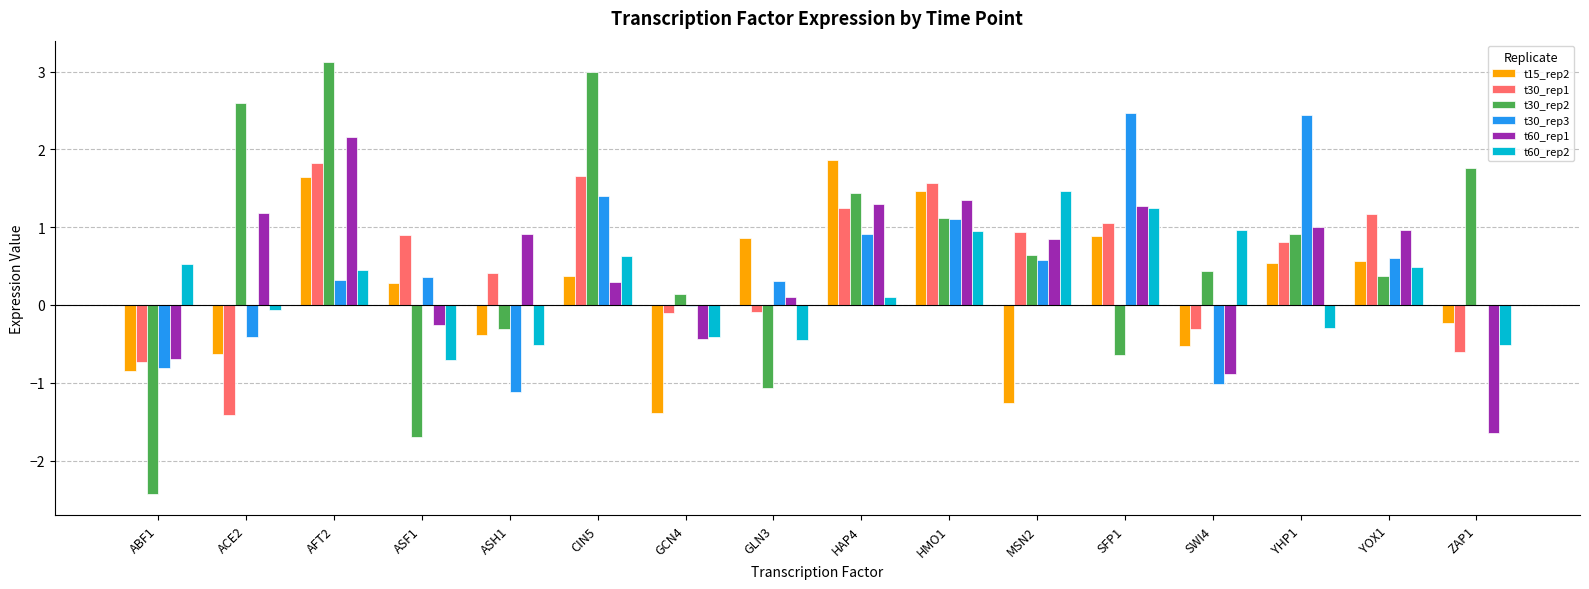

How many groups of bars are there?

16